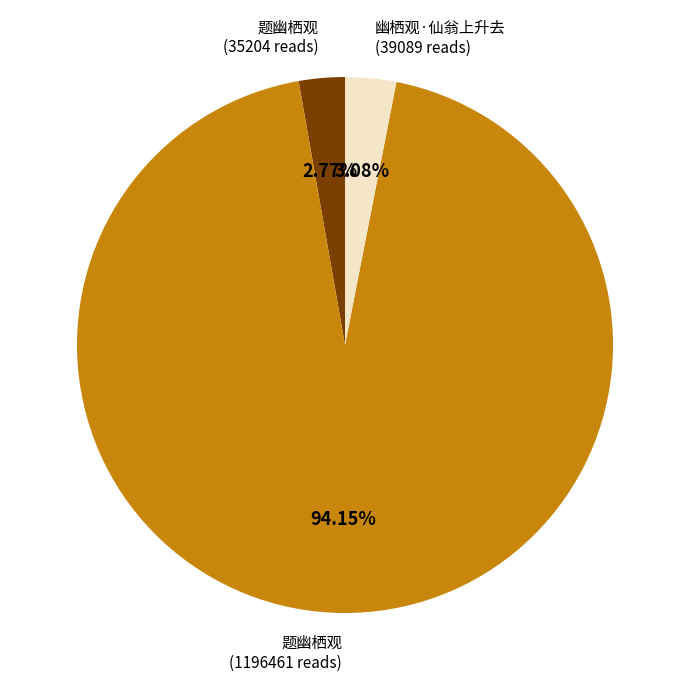

Is there any slice that represents more than half of the pie?

Yes